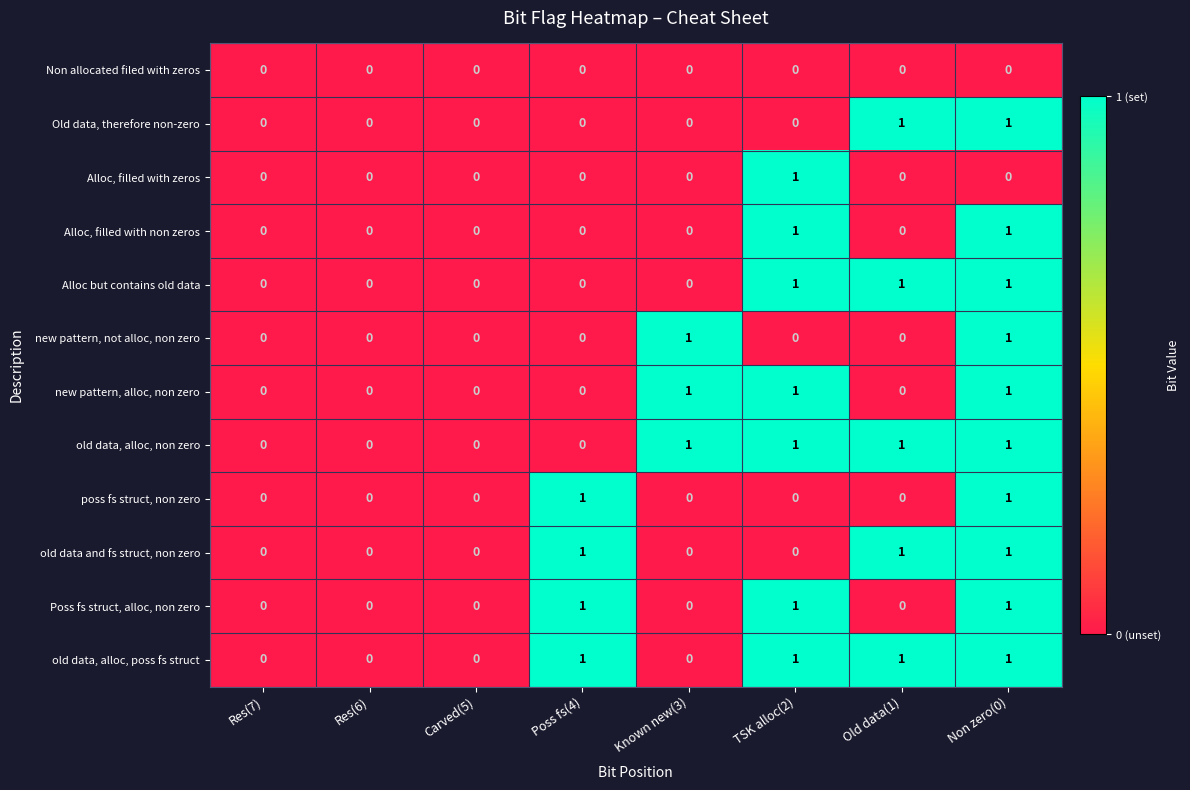

What is the sum of all Poss fs struct, alloc, non zero values?

3